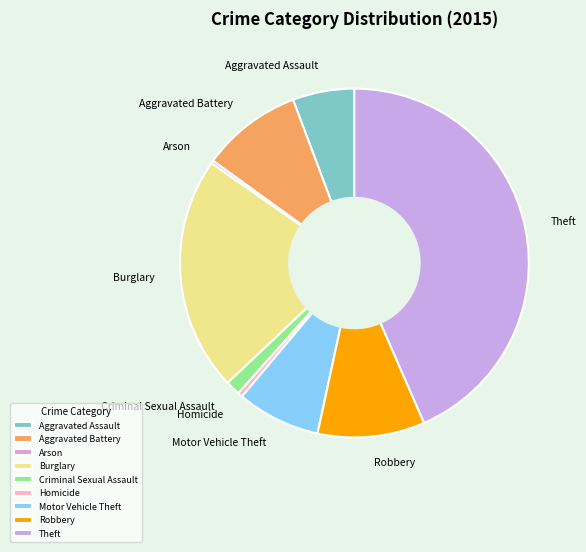

The Burglary slice represents 14% of the pie. True or false?

False